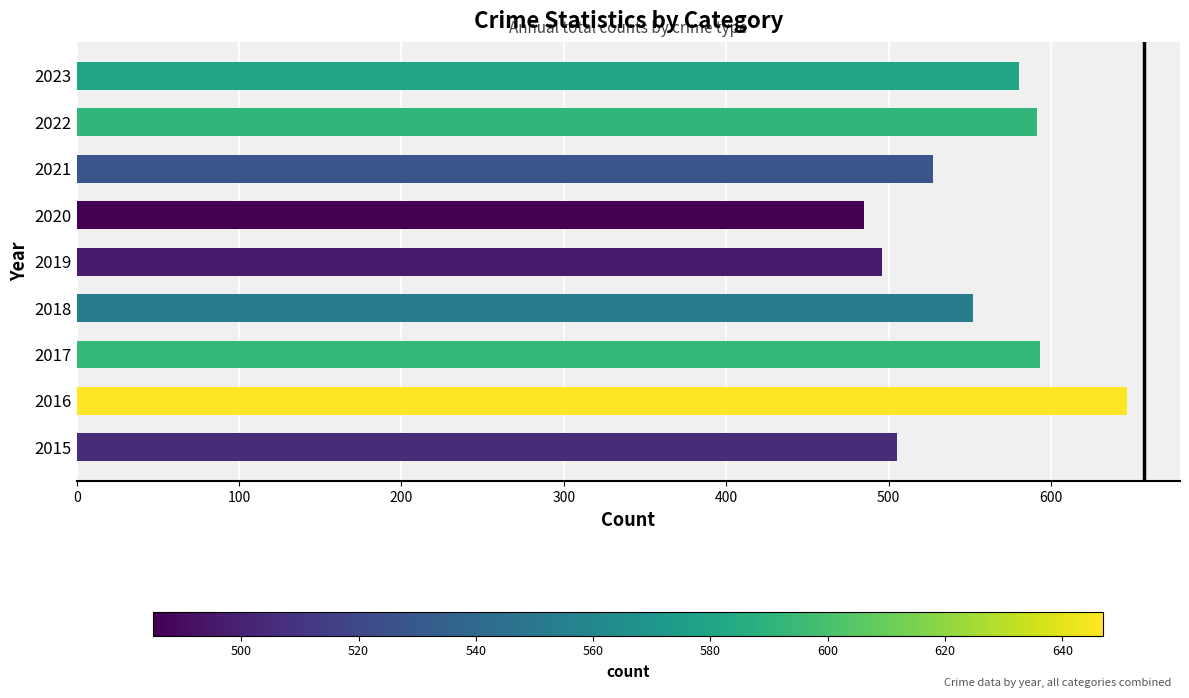

What is the smallest value displayed?

485